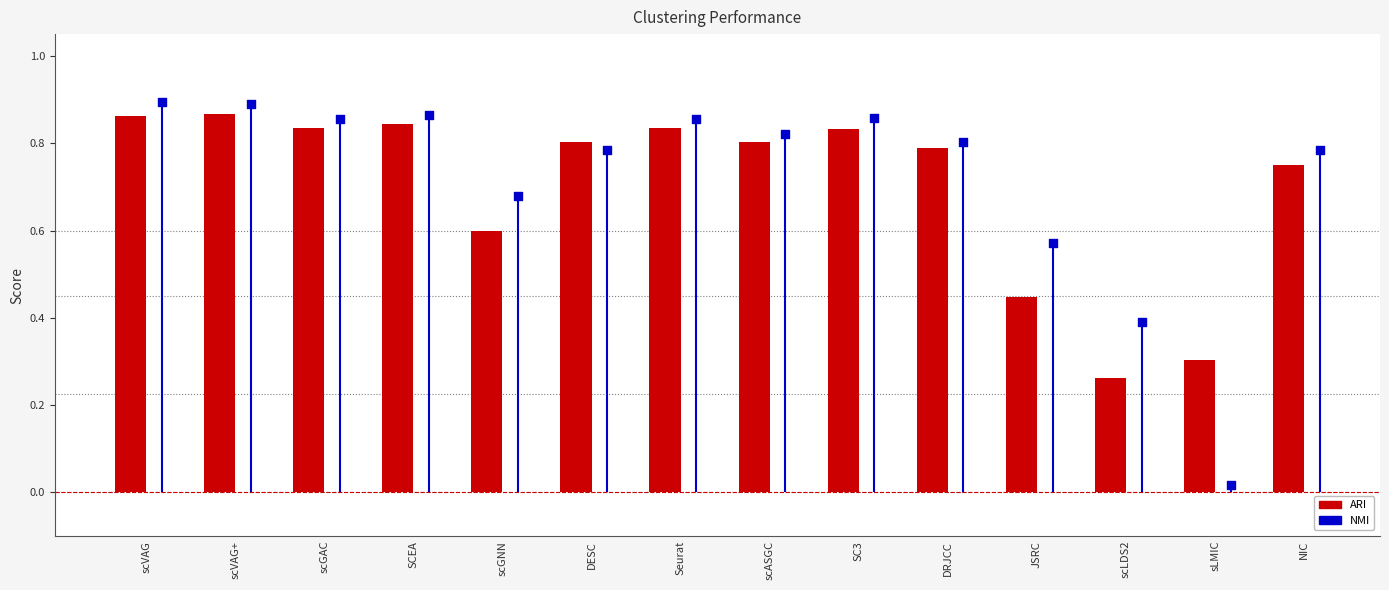

Is the value of ARI at NIC greater than the value of NMI at scVAG?

Yes